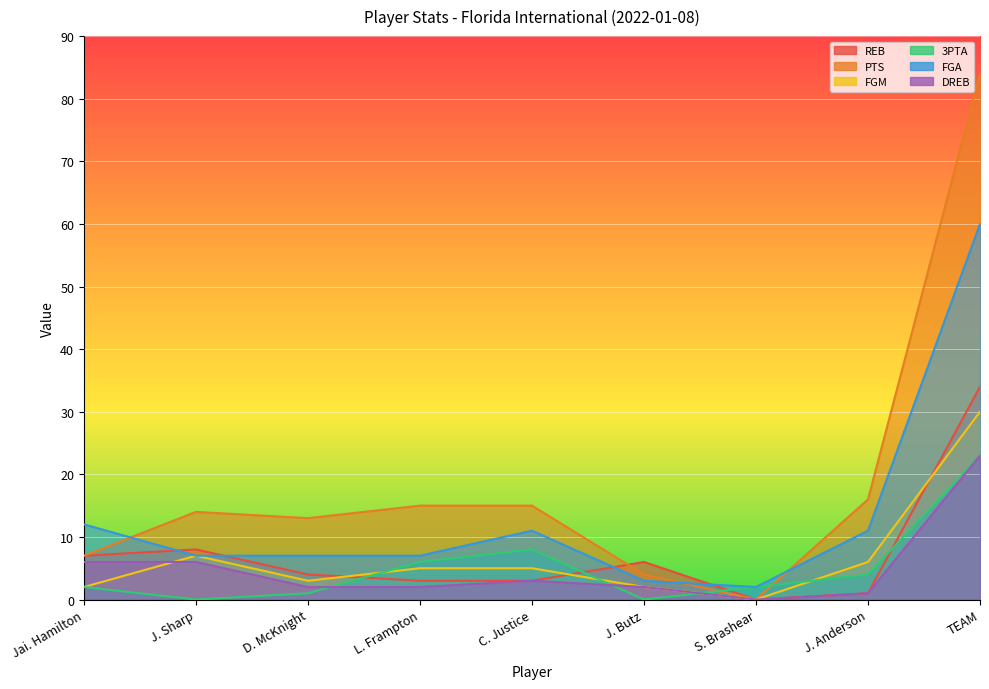

Reading left to right, extract all data points from this chart.

REB: 7	8	4	3	3	6	0	1	34
PTS: 7	14	13	15	15	4	0	16	84
FGM: 2	7	3	5	5	2	0	6	30
3PTA: 2	0	1	6	8	0	2	4	23
FGA: 12	7	7	7	11	3	2	11	60
DREB: 6	6	2	2	3	2	0	1	23